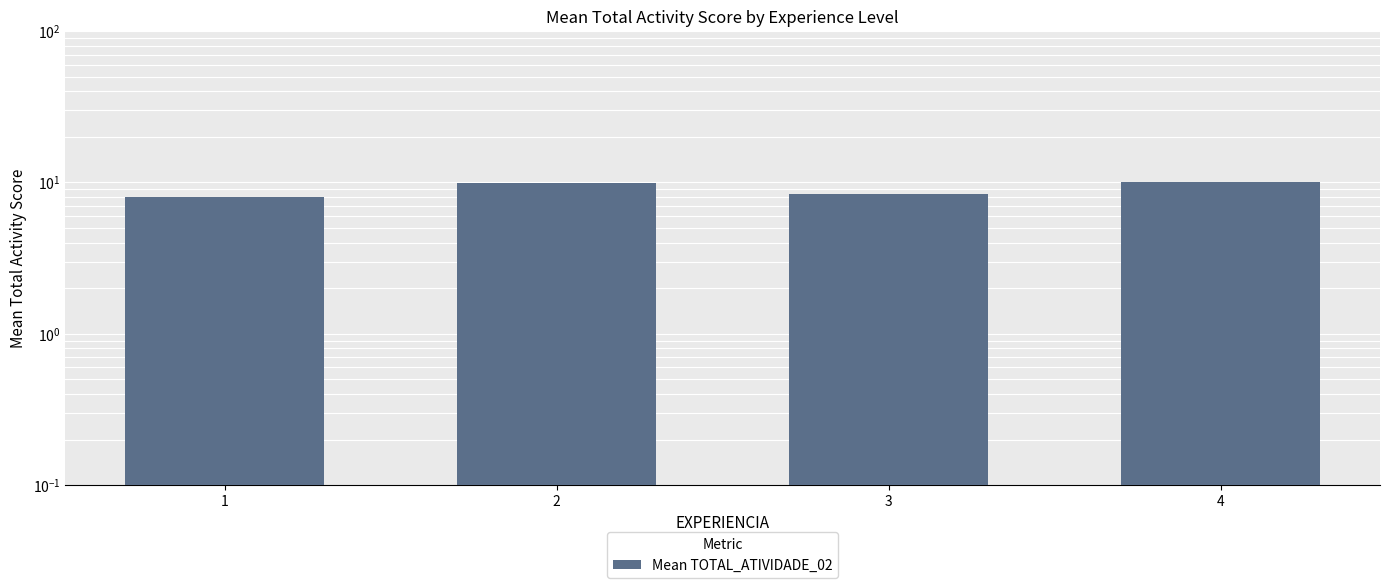

Where does the data first go above 9?

2